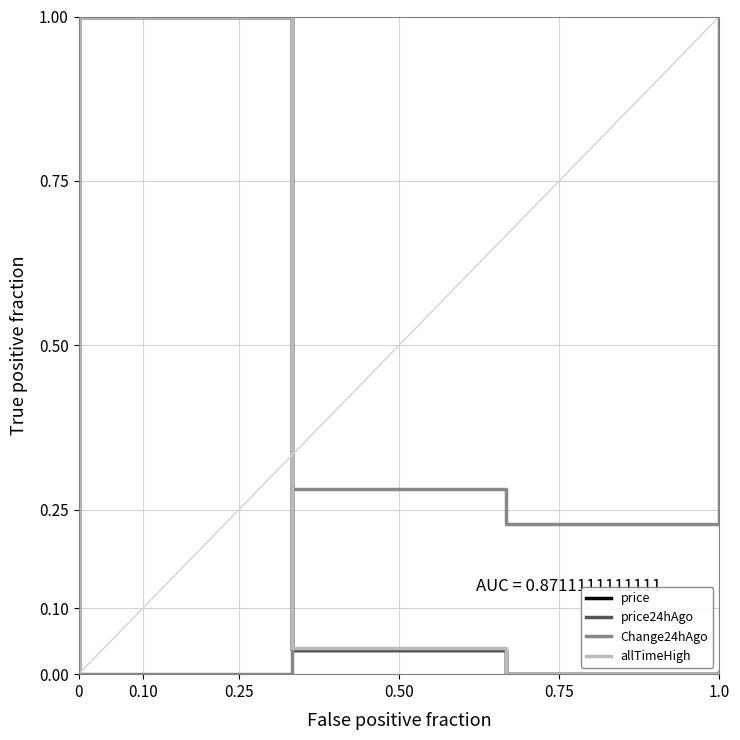

List the series in order of their peak value, highest first.

price, price24hAgo, Change24hAgo, allTimeHigh